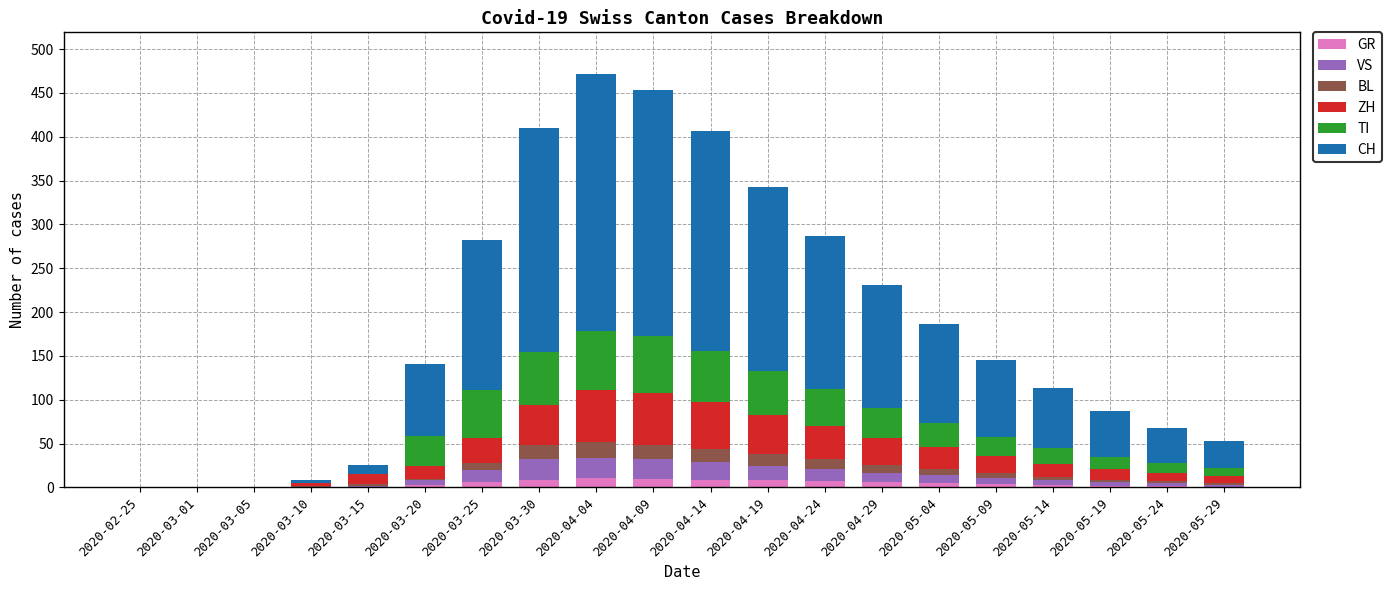

Are the bars grouped side by side (vs. stacked)?

No